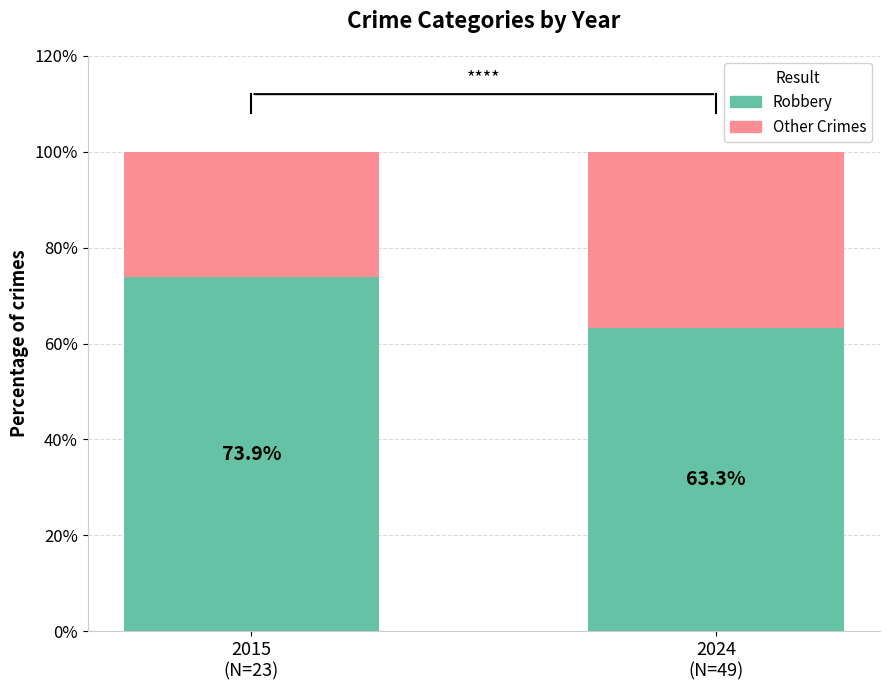

What is the average value of the Robbery series?

68.6